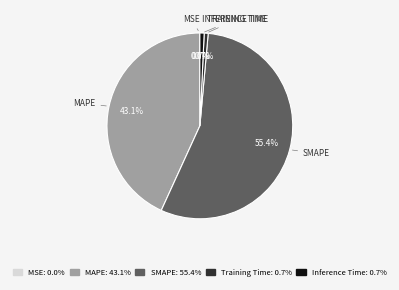

Is it true that Training Time is 11% of the pie?

False